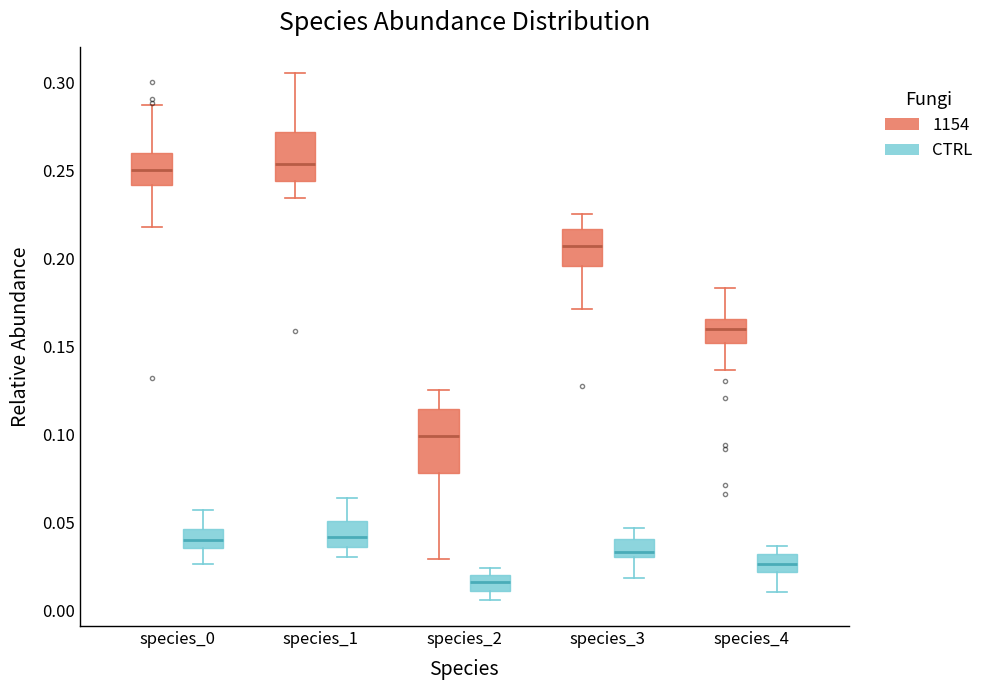

Reading left to right, read every box against the y-axis: the position of its median line, the range the box covers, and the ends of its whiskers. The values are not printed on the chart, so give them approximately, as read against the axis.

species_0 (1154): median 0.250, box 0.240 to 0.260, whiskers 0.220 to 0.285
species_0 (CTRL): median 0.040, box 0.035 to 0.045, whiskers 0.025 to 0.055
species_1 (1154): median 0.255, box 0.245 to 0.270, whiskers 0.235 to 0.305
species_1 (CTRL): median 0.040, box 0.035 to 0.050, whiskers 0.030 to 0.065
species_2 (1154): median 0.100, box 0.080 to 0.115, whiskers 0.030 to 0.125
species_2 (CTRL): median 0.015, box 0.010 to 0.020, whiskers 0.005 to 0.025
species_3 (1154): median 0.205, box 0.195 to 0.215, whiskers 0.170 to 0.225
species_3 (CTRL): median 0.035, box 0.030 to 0.040, whiskers 0.020 to 0.045
species_4 (1154): median 0.160, box 0.150 to 0.165, whiskers 0.135 to 0.185
species_4 (CTRL): median 0.025, box 0.020 to 0.030, whiskers 0.010 to 0.035